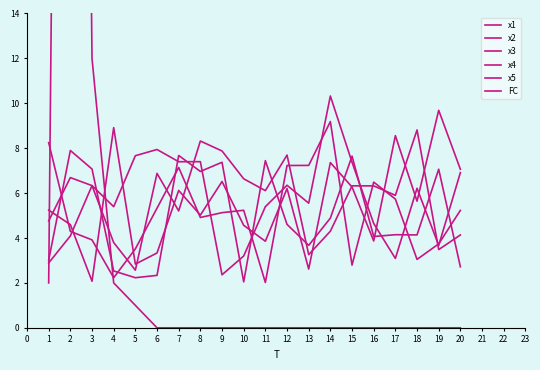

Which series has the widest spread of values?

FC